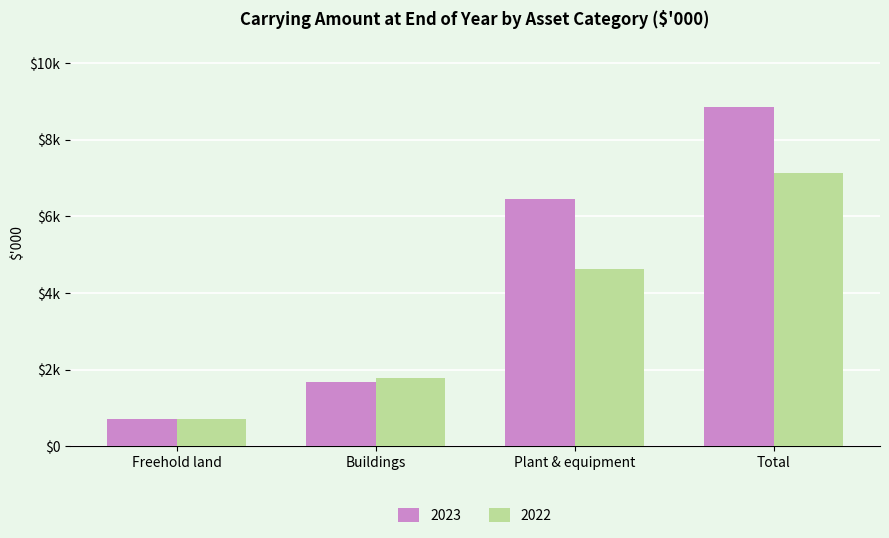

Does the chart contain any negative values?

No